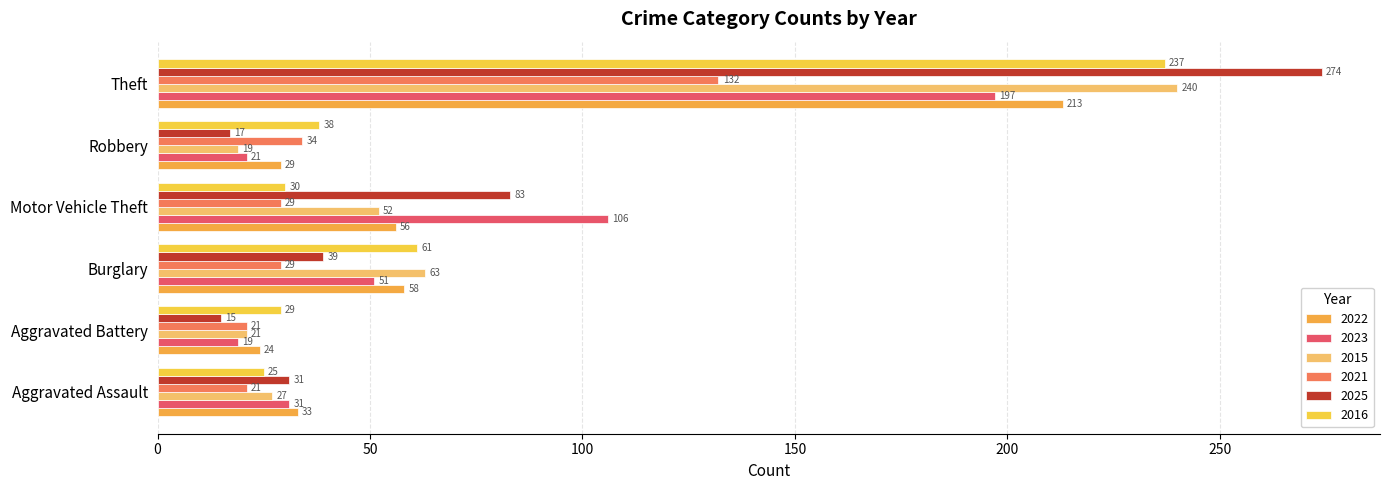

What value does the 2021 series have at Burglary, to the nearest 5?

30